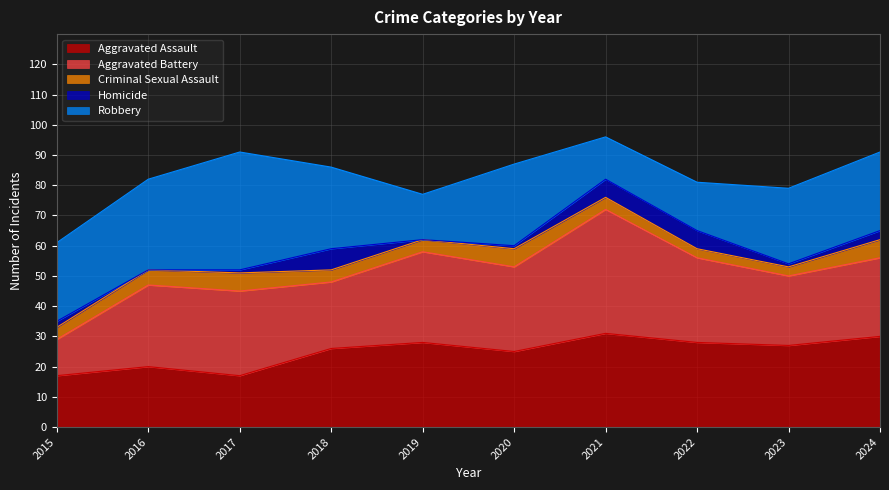

What is the sum of all Robbery values?

245